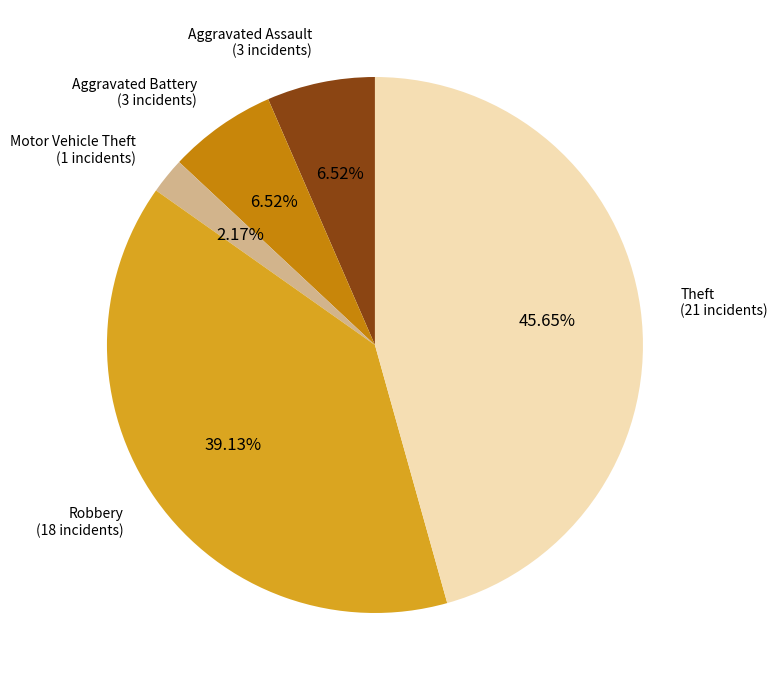

Is there any slice that represents more than half of the pie?

No